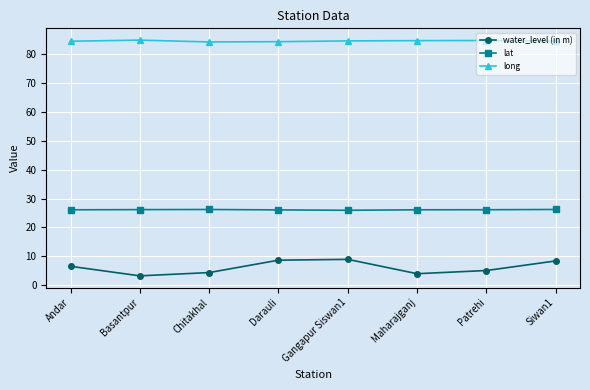

True or false: water_level (in m) and long cross at least once.

False